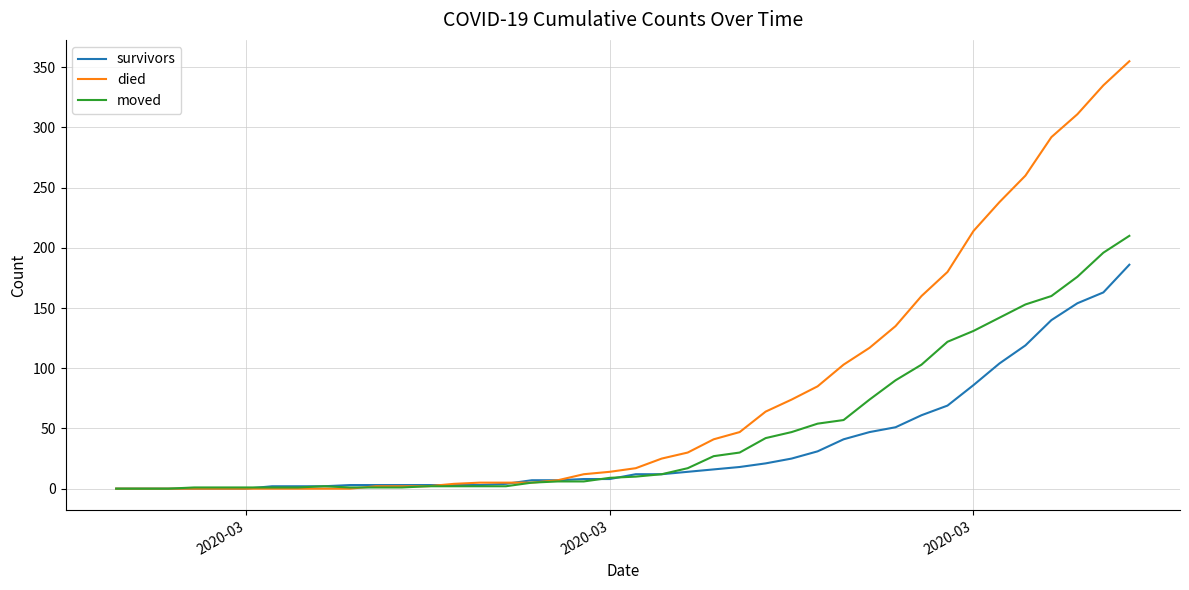

Which series has the widest spread of values?

died